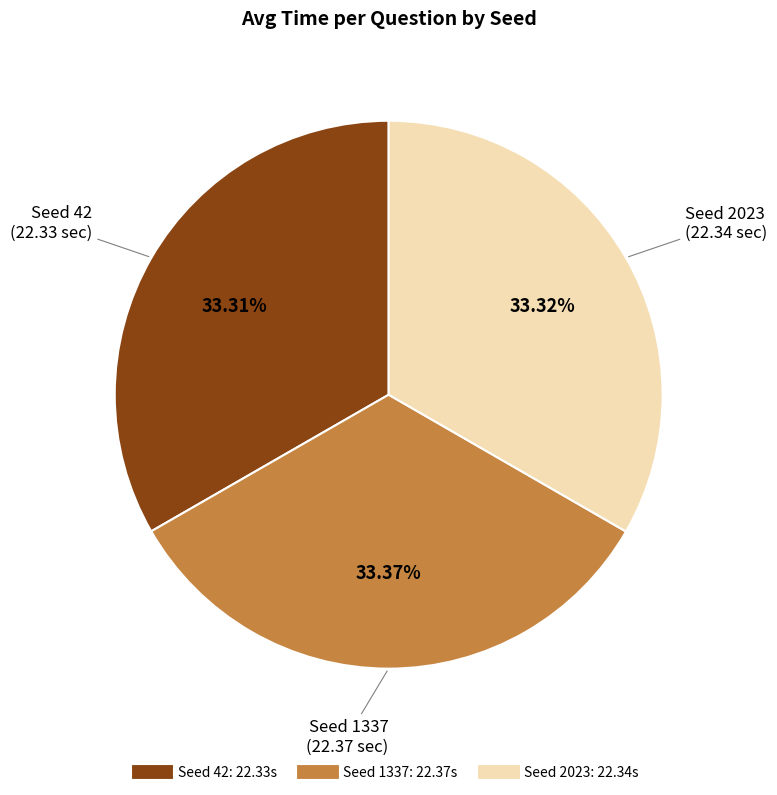

Is there any slice that represents more than half of the pie?

No